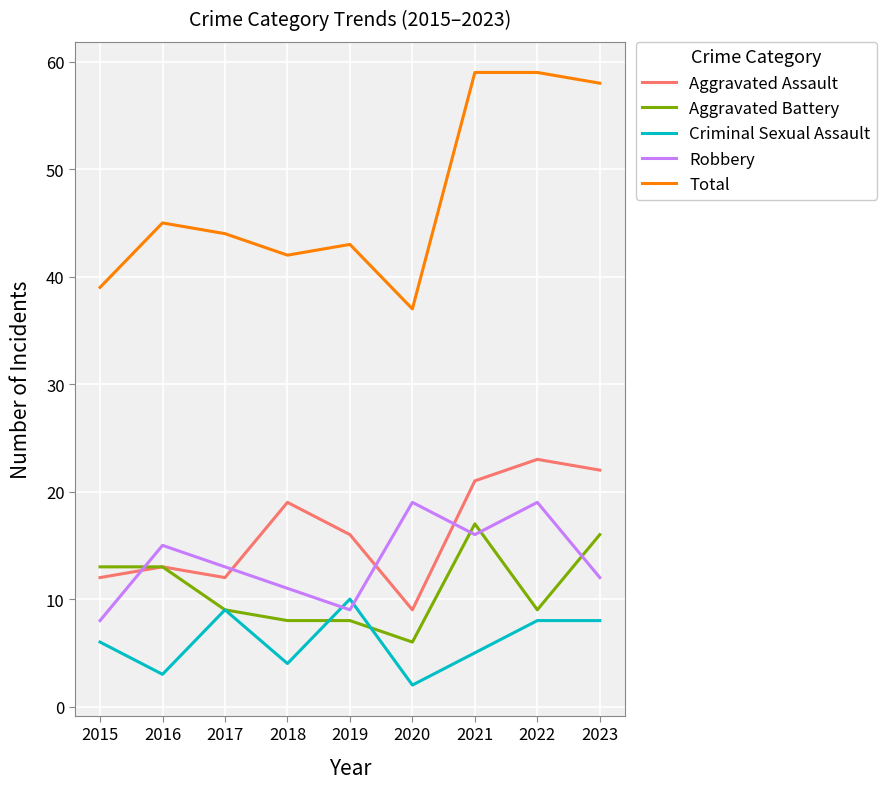

True or false: Total and Robbery cross at least once.

False